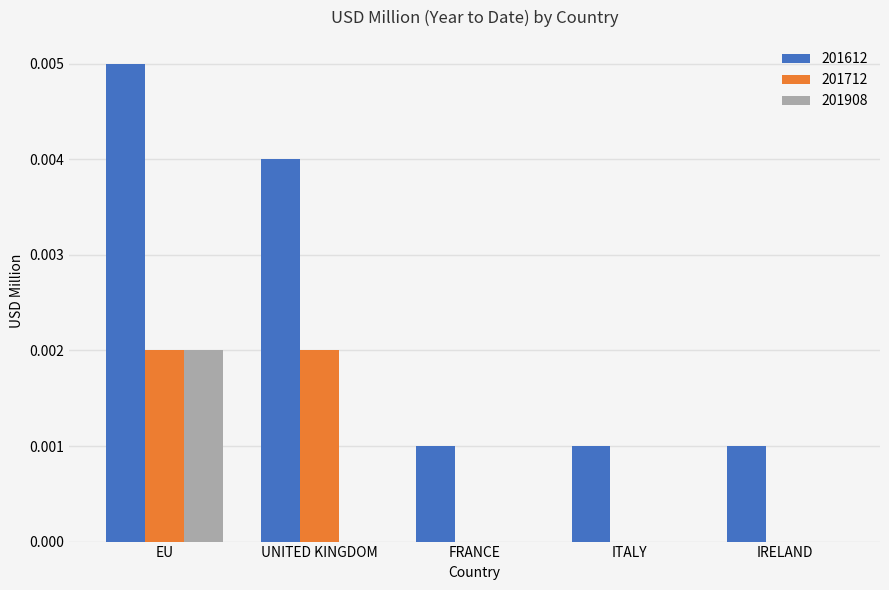

How many groups of bars are there?

5